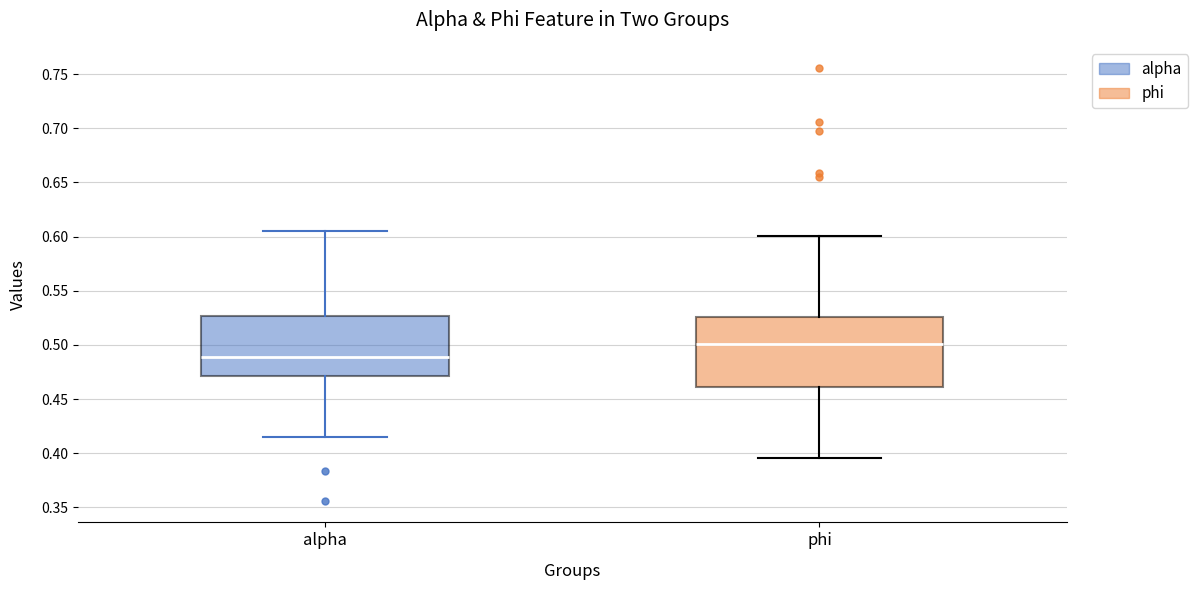

Which box is the tallest, from its lower edge to its upper edge?

phi